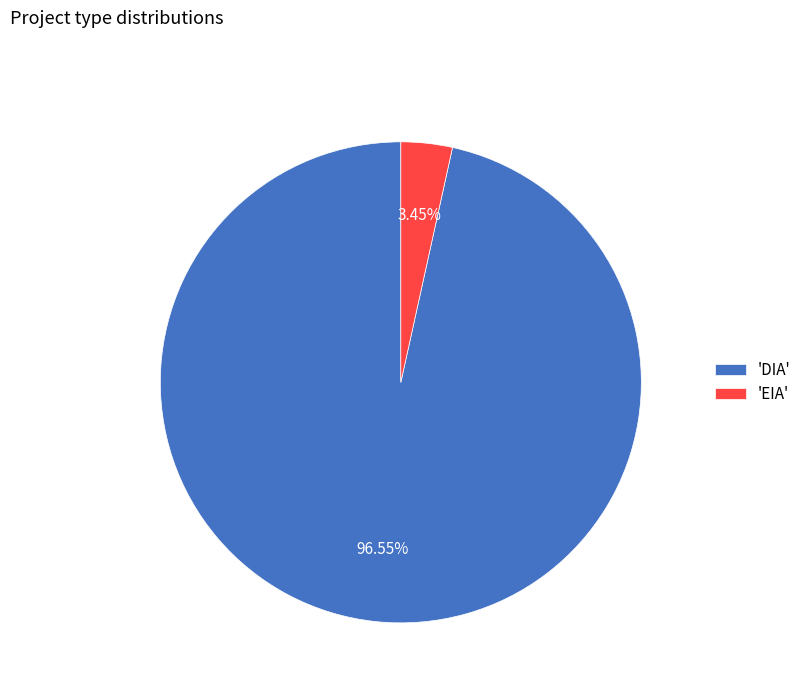

Rank the categories by value from lowest to highest.

'EIA', 'DIA'